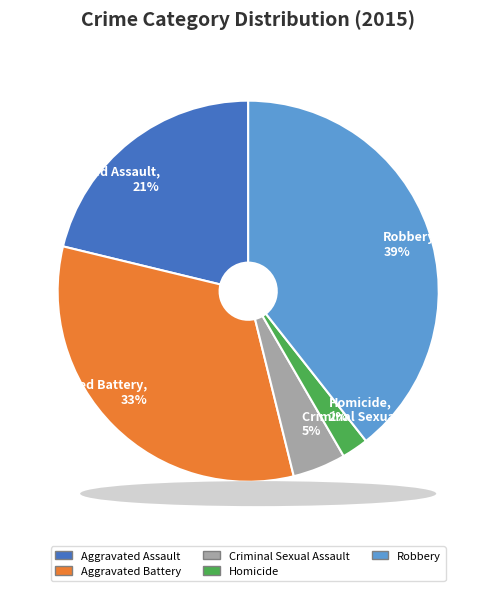

Do Aggravated Battery and Homicide together represent more than half of the pie?

No